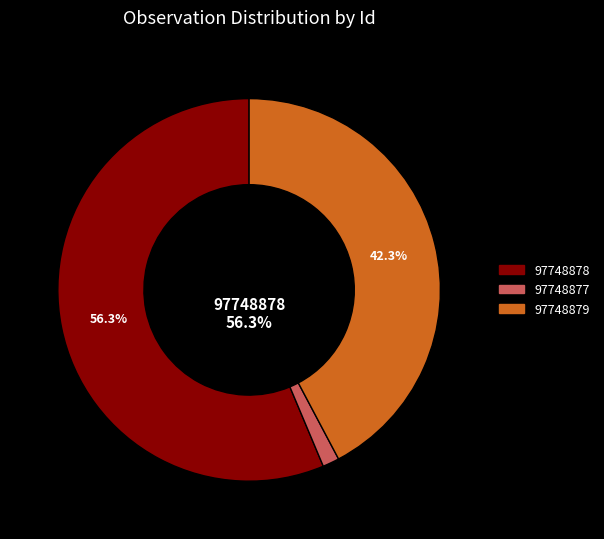

Which category has the smallest portion of the pie?

97748877